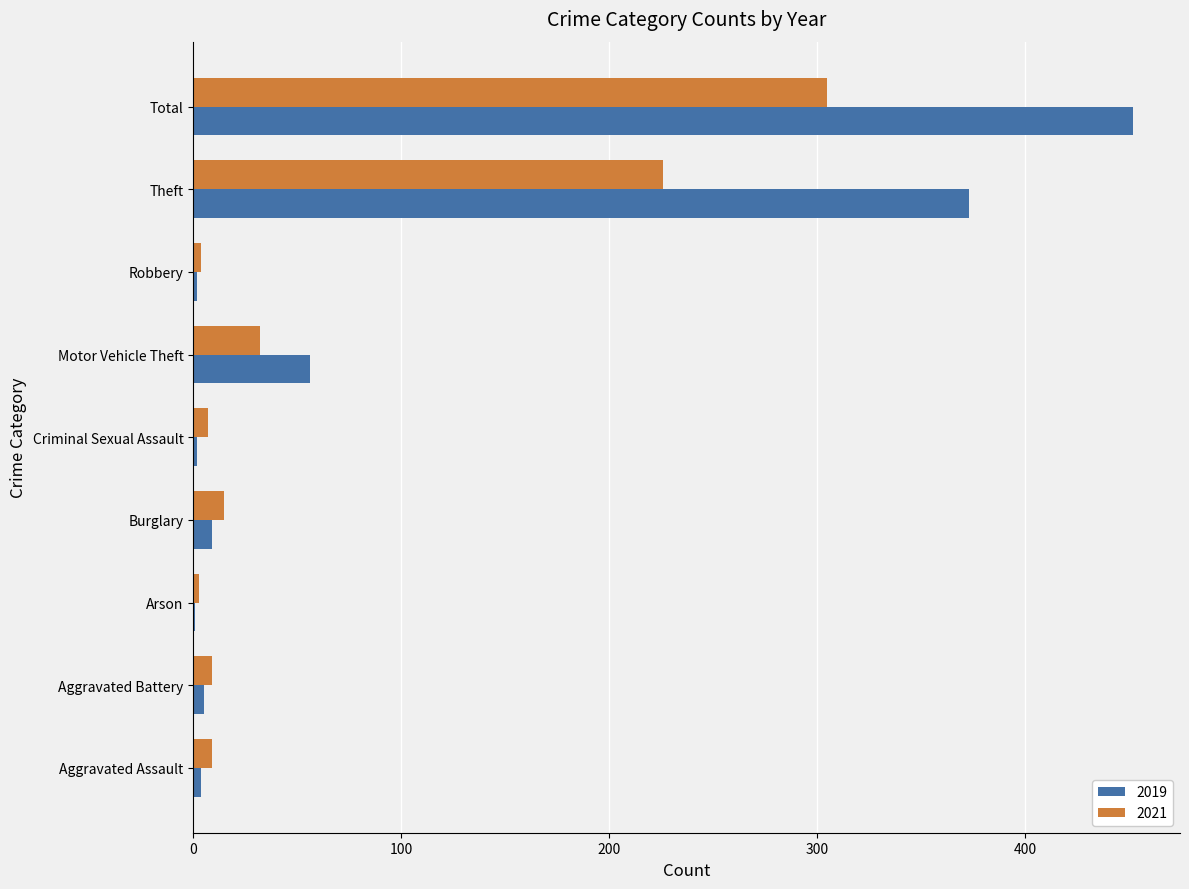

Where is 2019 nearest to the value 226?

Theft